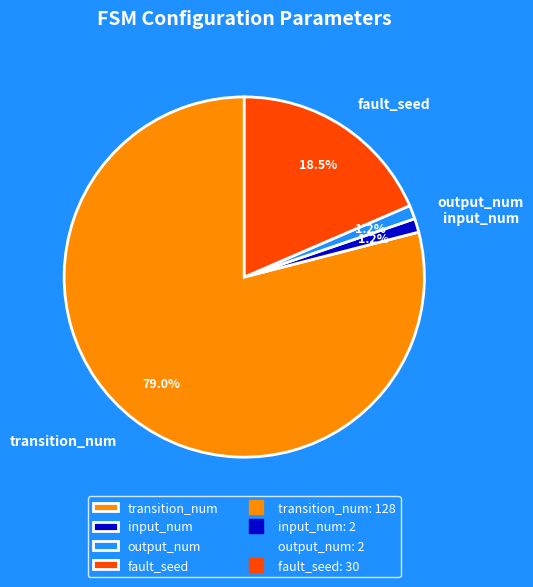

Do output_num and input_num together represent more than half of the pie?

No